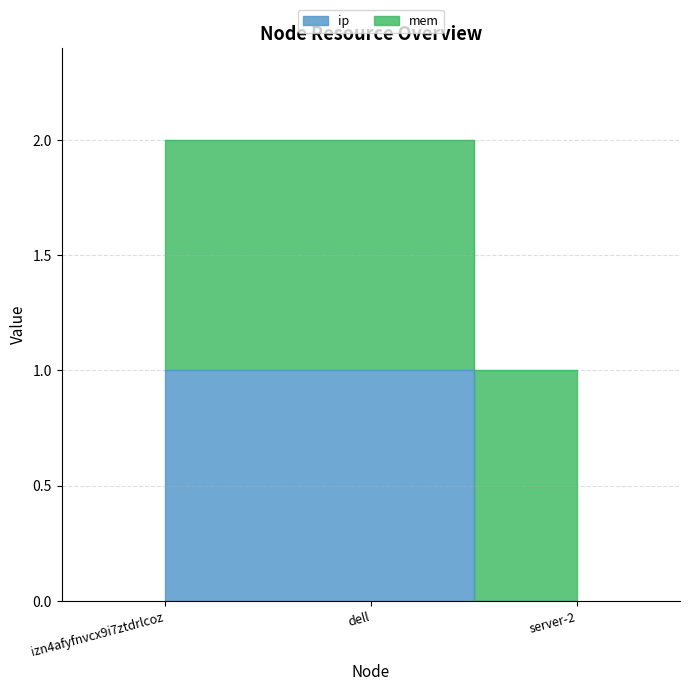

Reading left to right, what are all the values shown in this chart?

izn4afyfnvcx9i7ztdrlcoz=1	dell=1	server-2=0